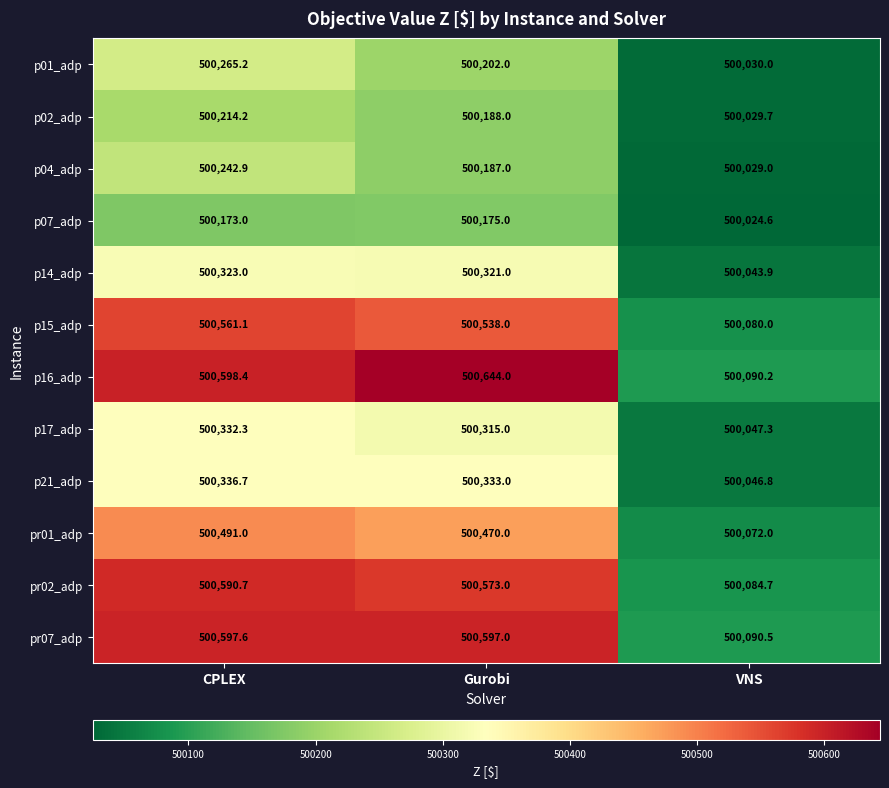

Which label corresponds to the smallest value in the chart?

VNS